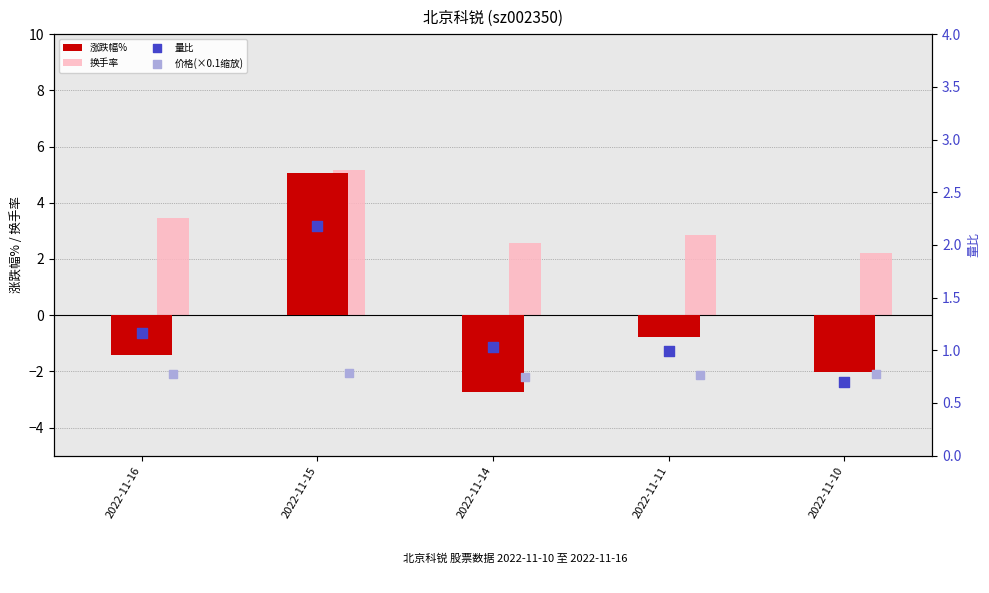

At how many categories does at least one series exceed -2?

5